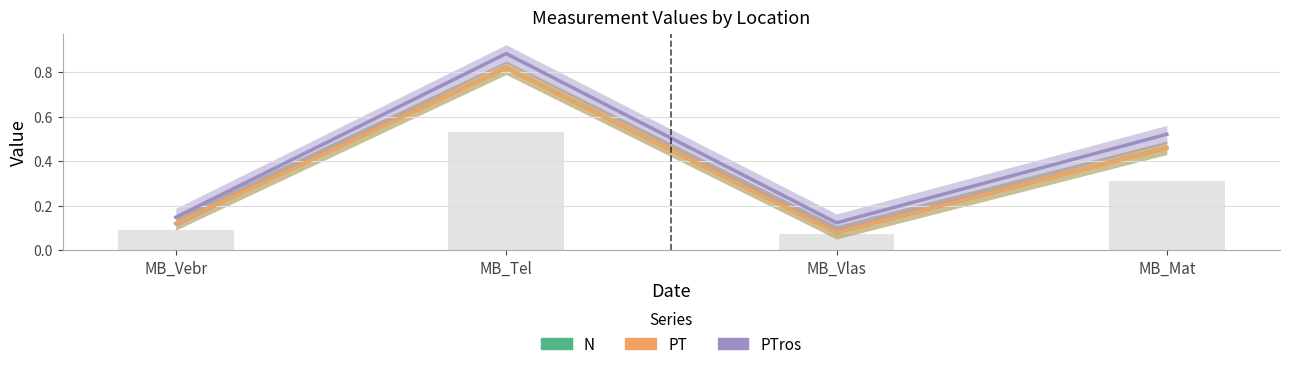

What is the difference between the N values at MB_Mat and MB_Tel?

0.4